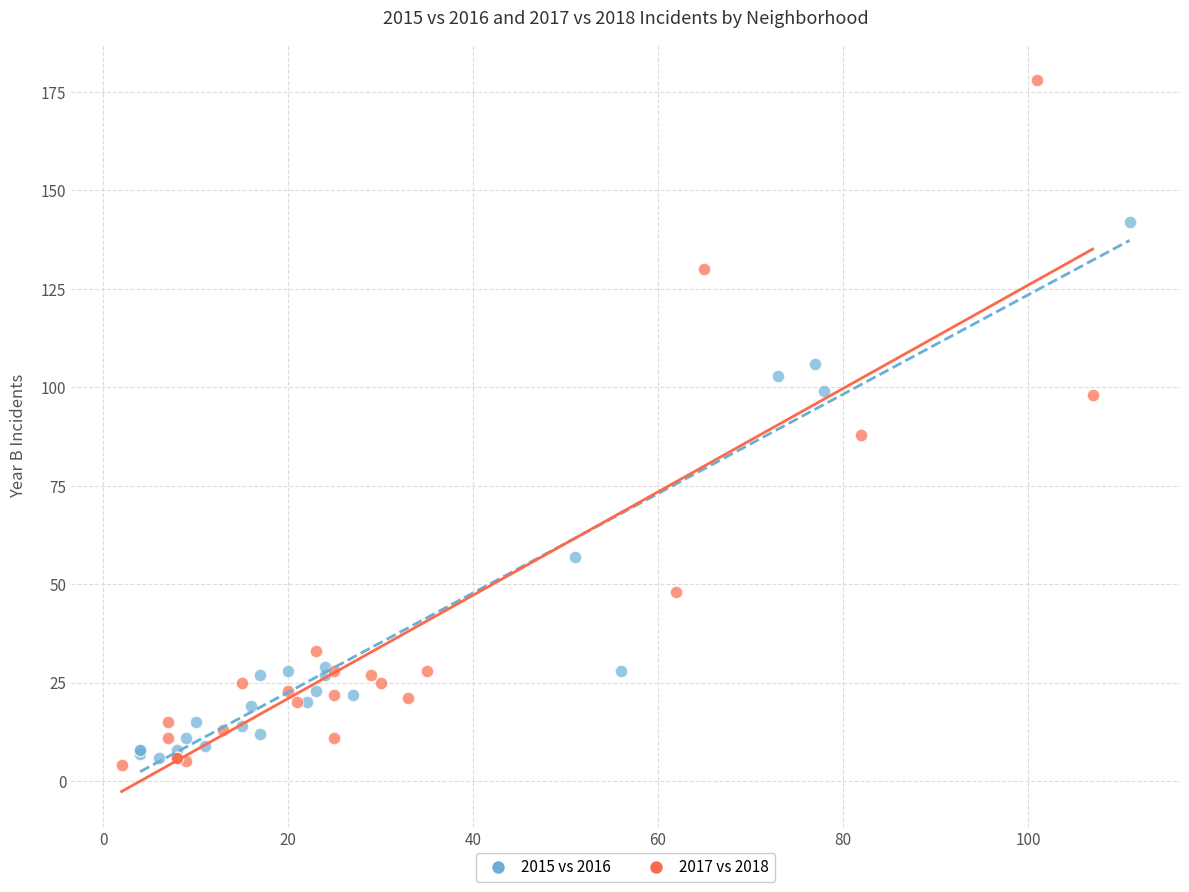

Which series reaches the maximum Y coordinate?

2017 vs 2018